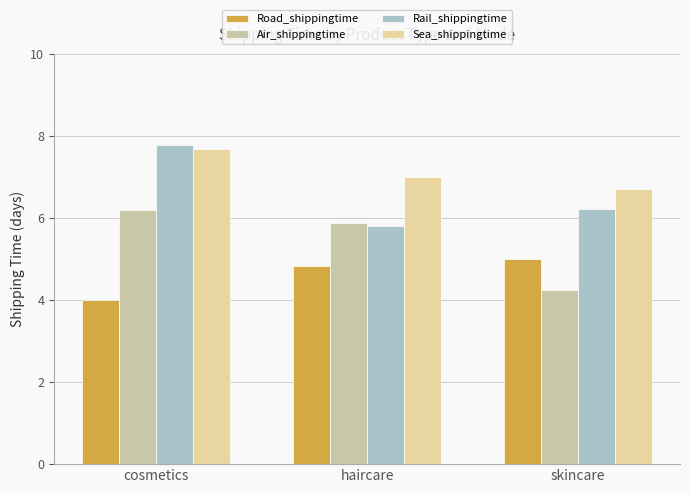

Reading left to right, transcribe all the data shown in this chart.

Road_shippingtime: cosmetics=4.0	haircare=4.8	skincare=5.0
Air_shippingtime: cosmetics=6.2	haircare=5.9	skincare=4.2
Rail_shippingtime: cosmetics=7.8	haircare=5.8	skincare=6.2
Sea_shippingtime: cosmetics=7.7	haircare=7.0	skincare=6.7